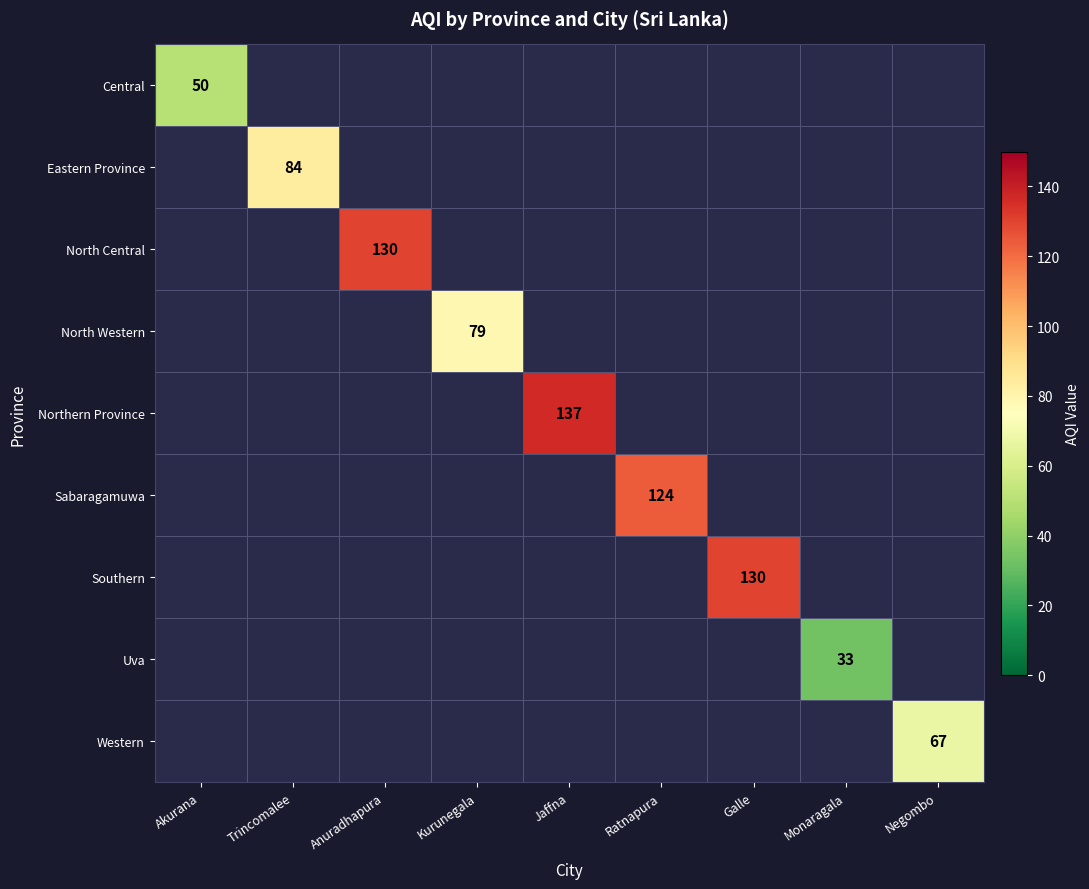

True or false: Western has a value of 114.8 at Negombo.

False